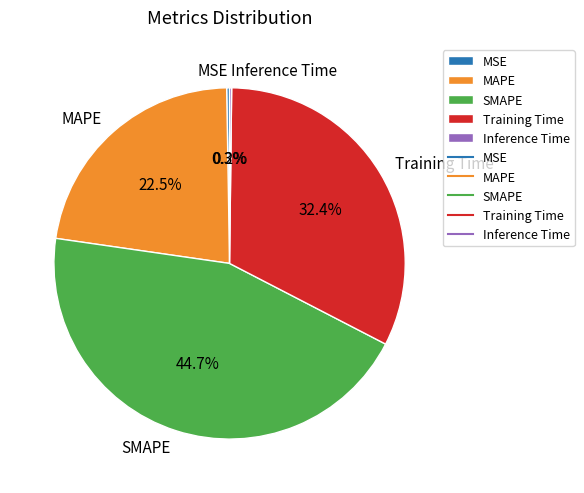

What percentage is NOT represented by MAPE?

77.5%